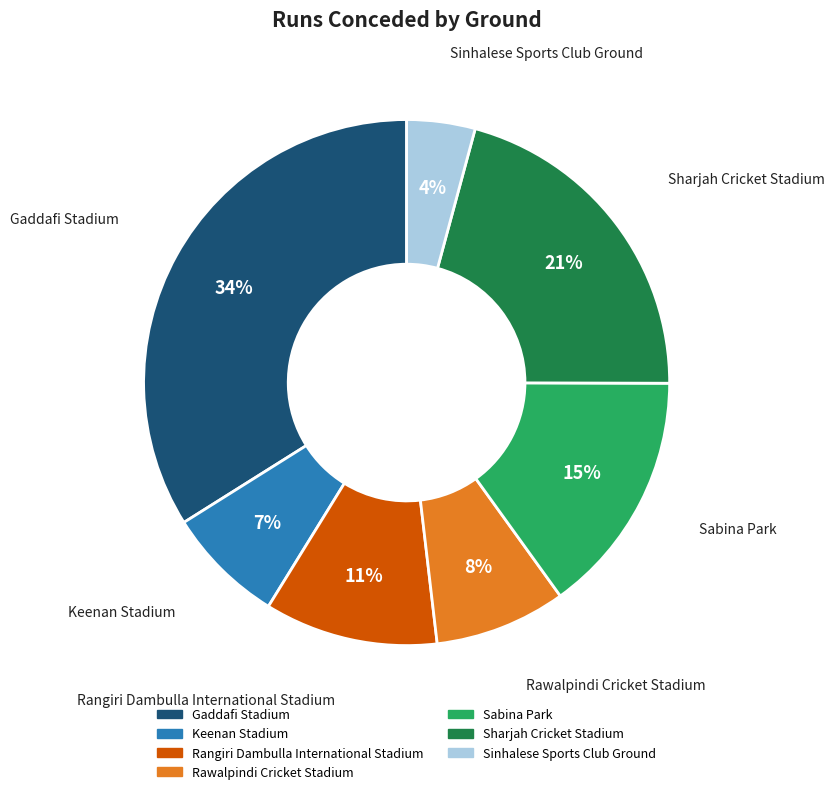

Rank the categories by value from highest to lowest.

Gaddafi Stadium, Sharjah Cricket Stadium, Sabina Park, Rangiri Dambulla International Stadium, Rawalpindi Cricket Stadium, Keenan Stadium, Sinhalese Sports Club Ground